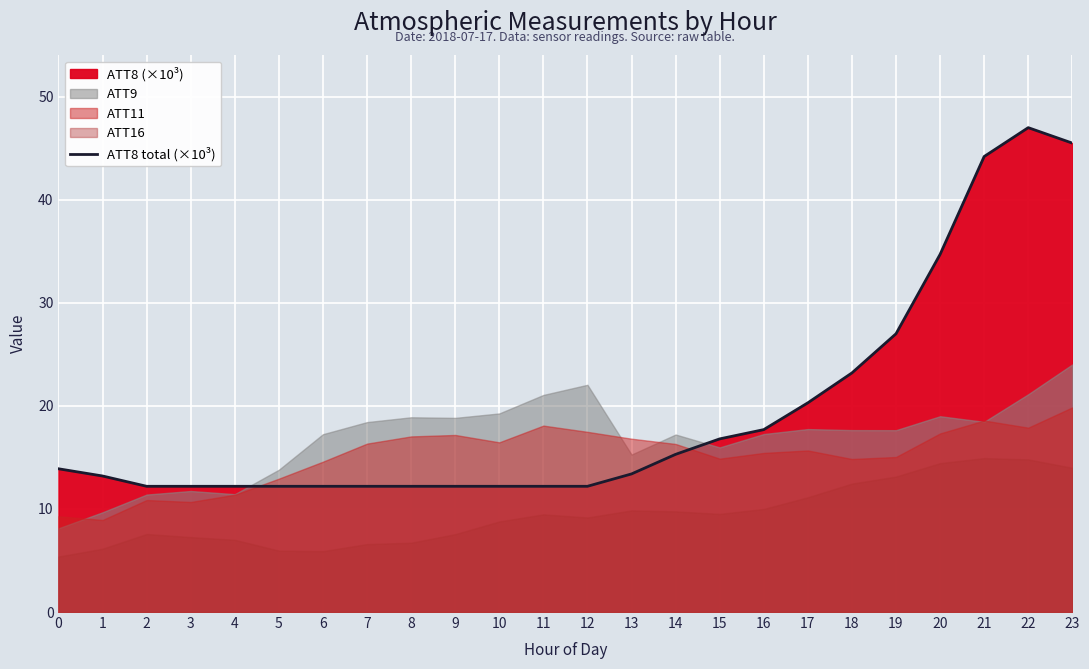

Reading left to right, extract all data points from this chart.

13.9	13.2	12.2	12.2	12.2	12.2	12.2	12.2	12.2	12.2	12.2	12.2	12.2	13.4	15.3	16.8	17.7	20.3	23.2	27.0	34.7	44.2	47.0	45.5